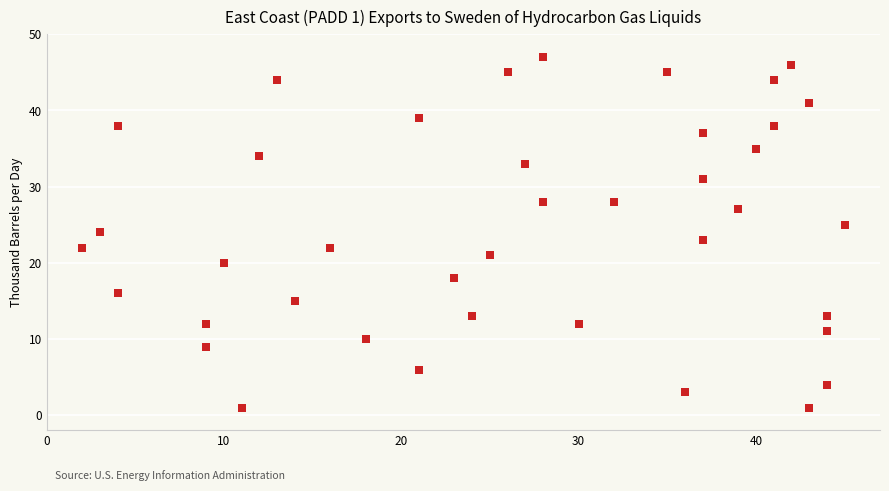

What is the range of Y values (max minus min)?

46